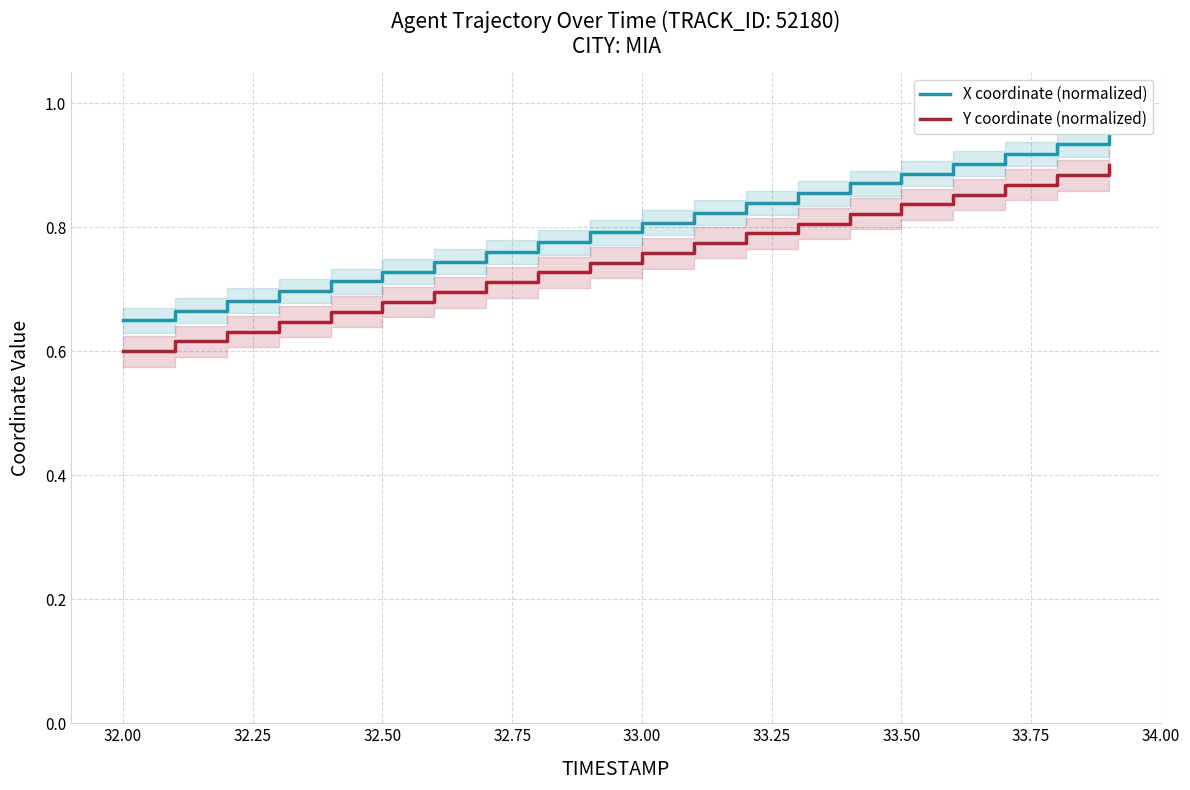

How many Y coordinate (normalized) values are between 0 and 1?

20